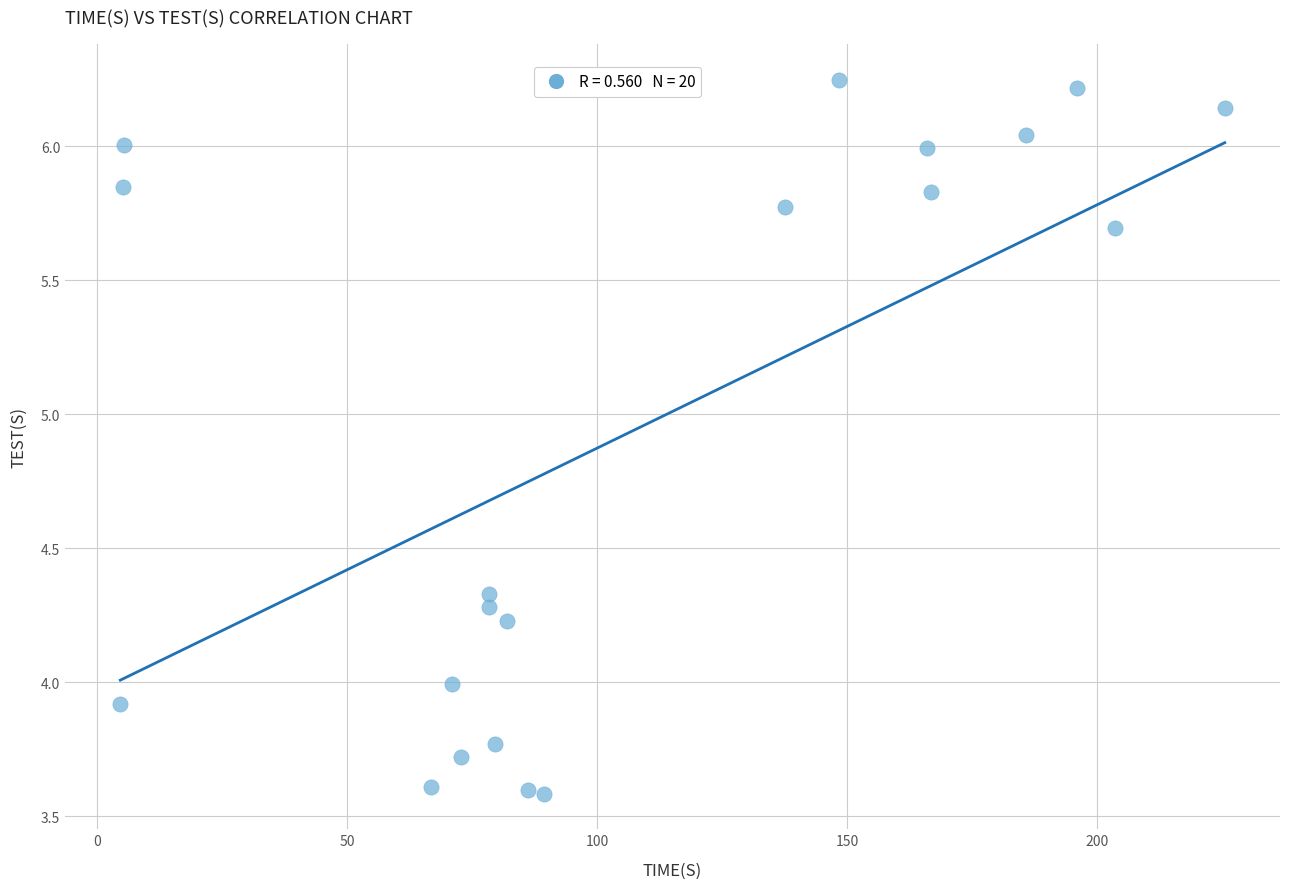

What is the range of X values (max minus min)?

221.0